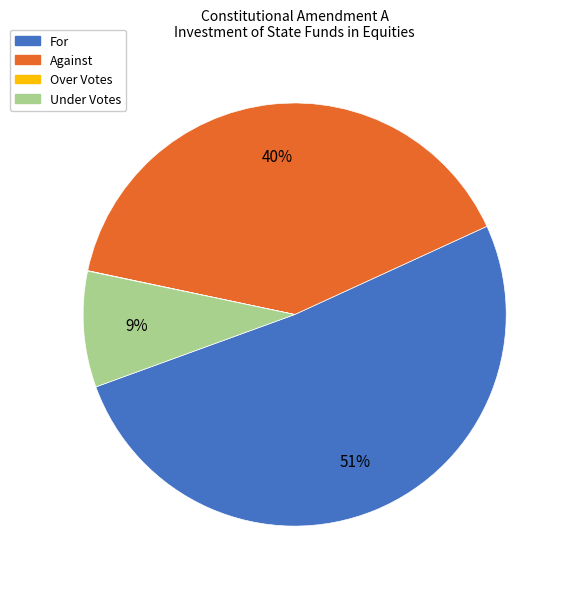

To the nearest percent, what portion does For represent?

51%